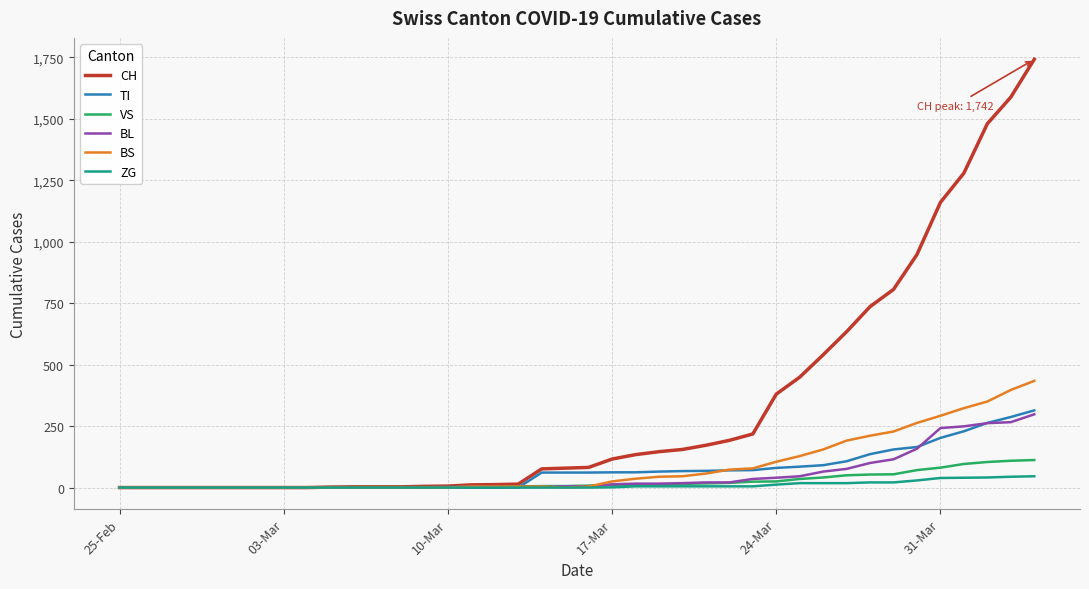

Which series has the largest total across all categories?

CH